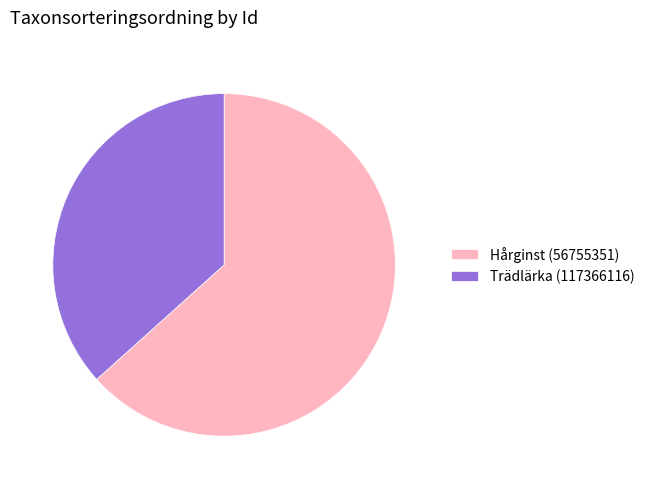

Combined, do Hårginst (56755351) and Trädlärka (117366116) account for over 50%?

Yes